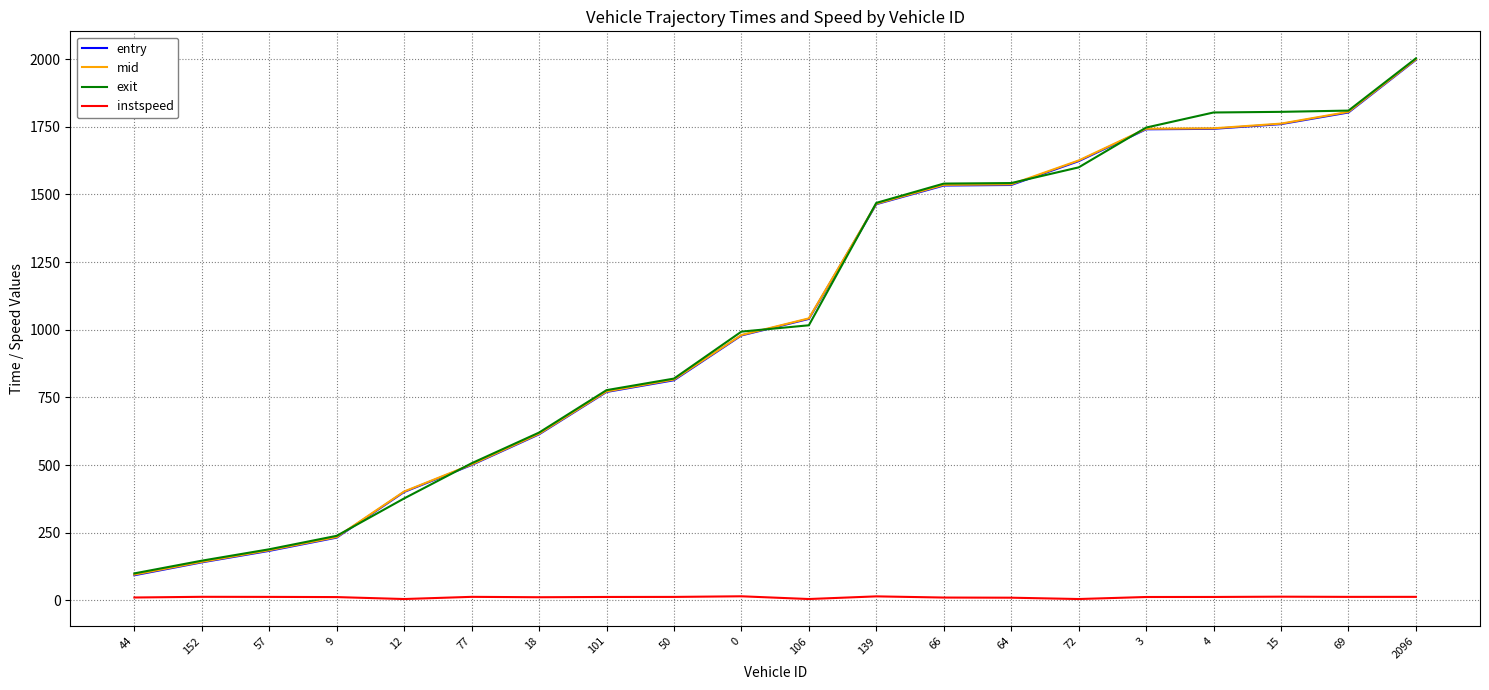

Count the number of categories in the chart.

20